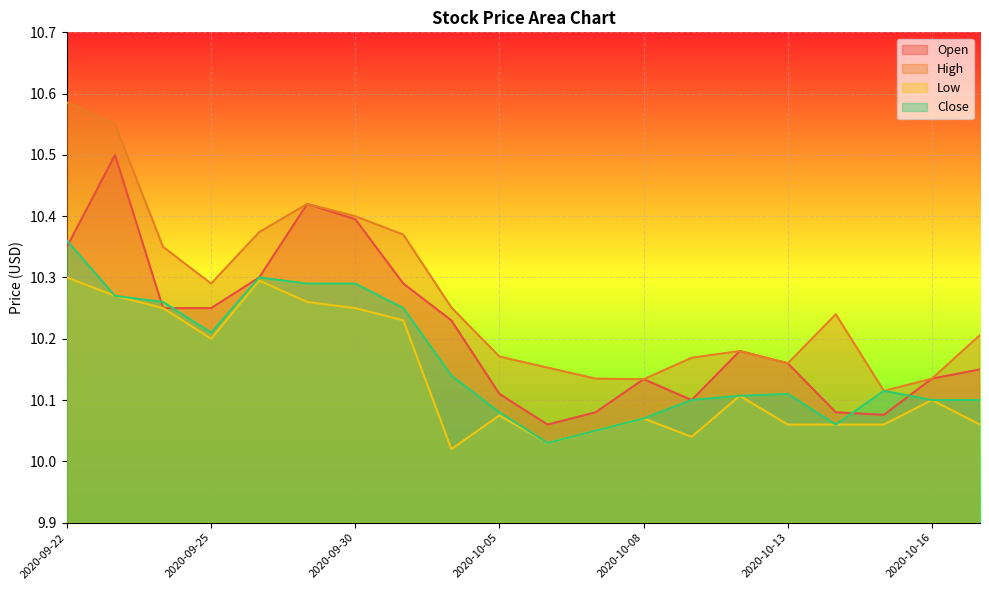

Rank the series by their average value, from lowest to highest.

Low, Close, Open, High